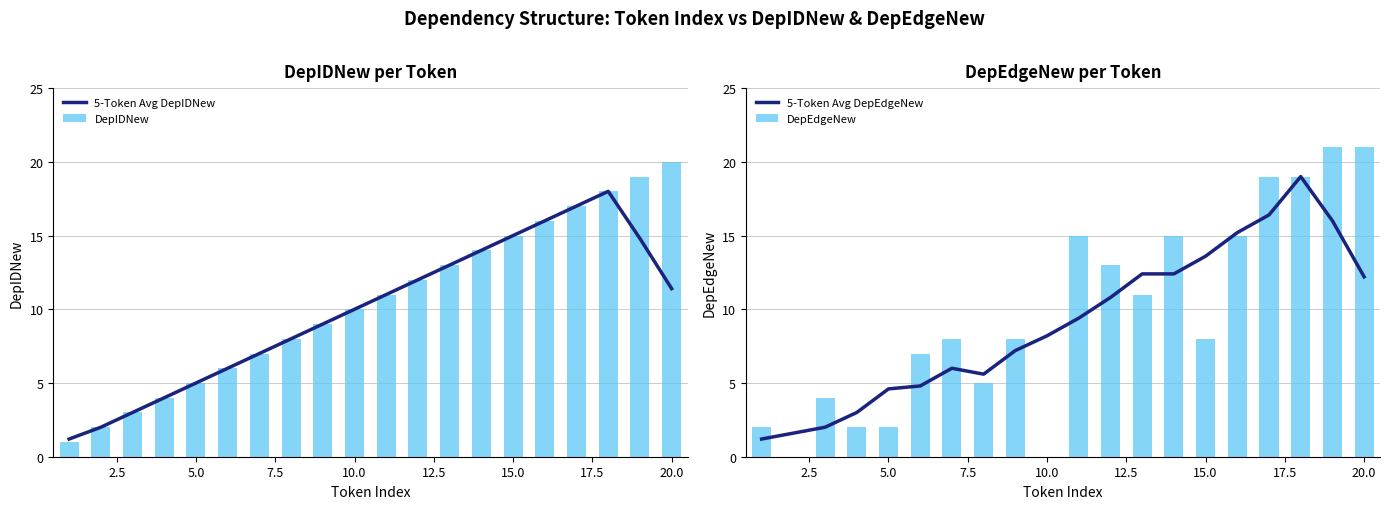

The DepIDNew series shows 20 at 20.0. True or false?

True